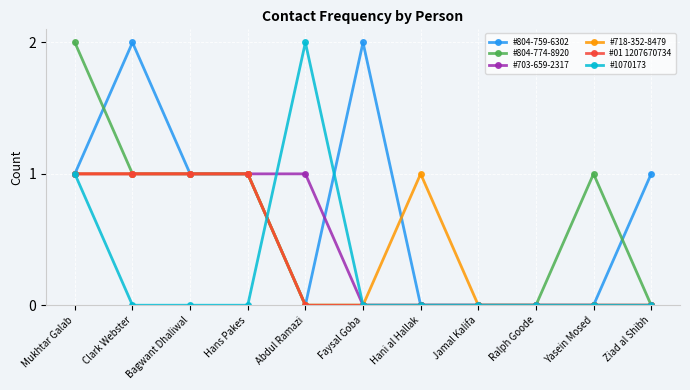

What is the label of the 4th point from the left?

Hans Pakes